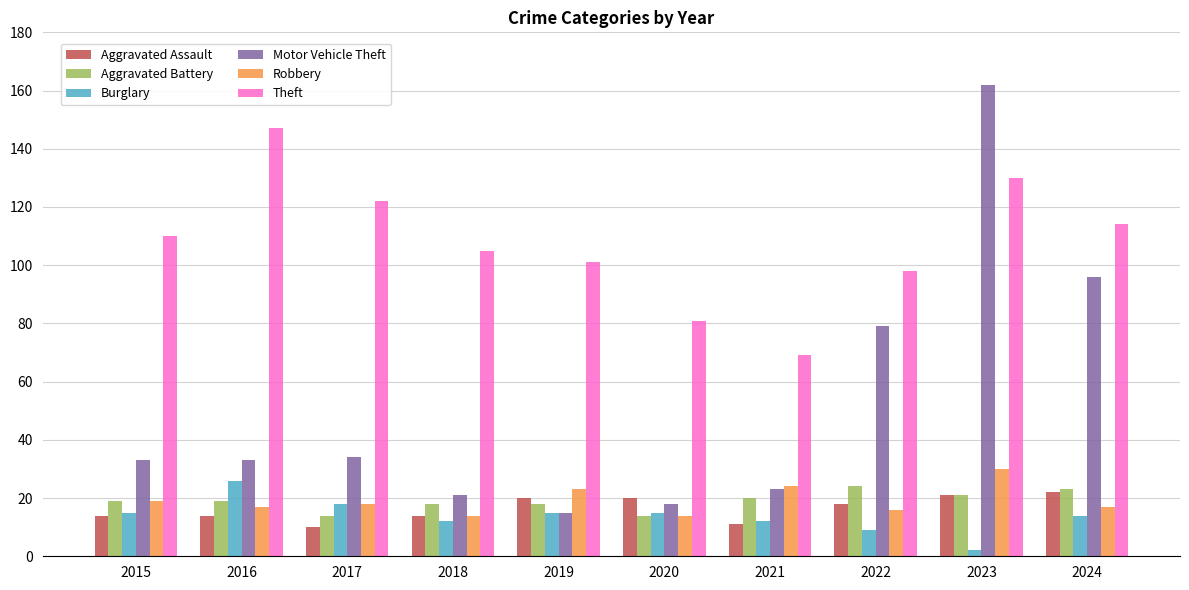

Which category has the highest value across all series?

2023